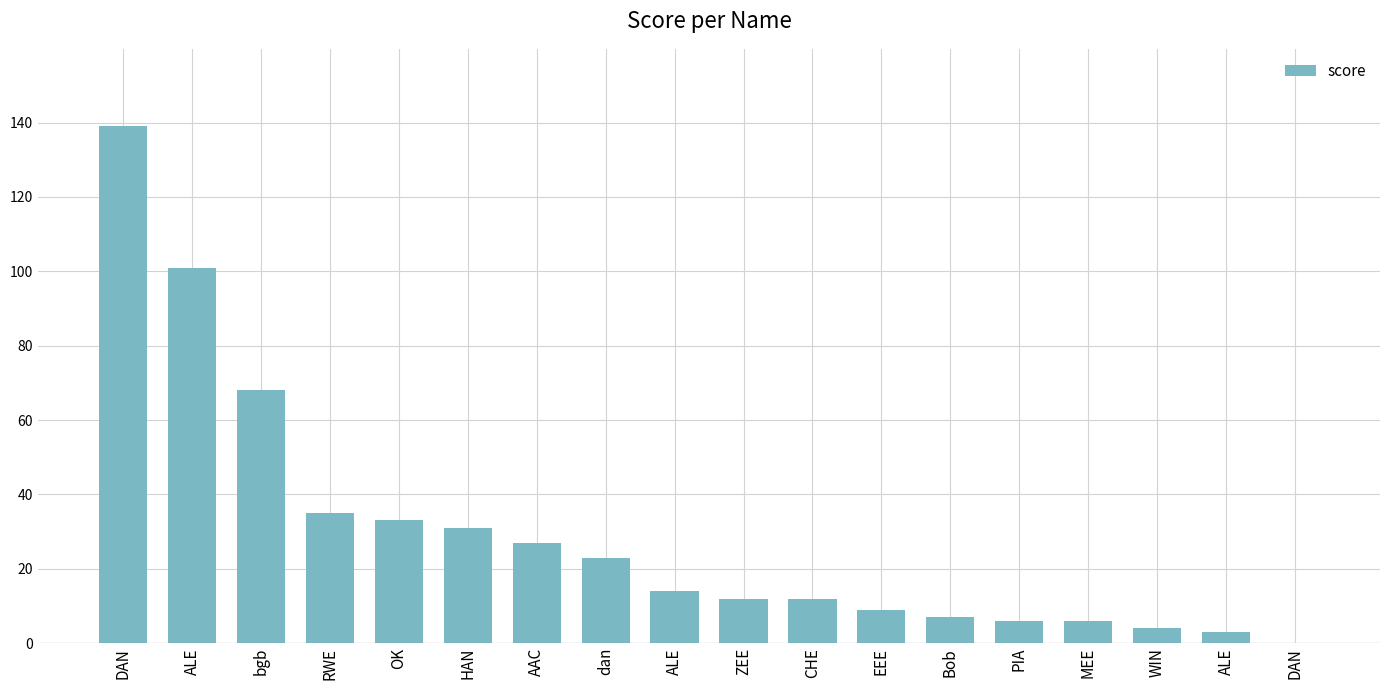

Count the number of data series in this chart.

1